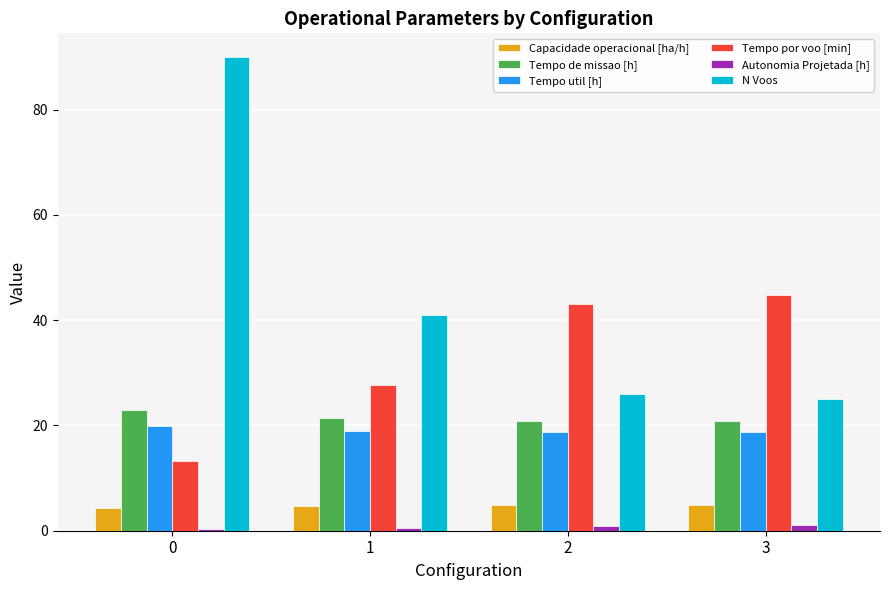

What is the greatest value displayed?

90.0